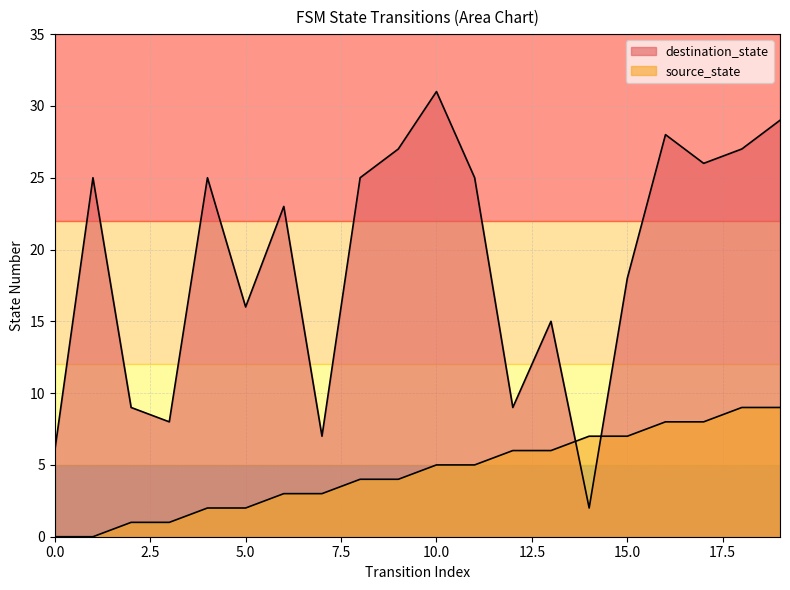

At which category is the sum across all series the highest?

19